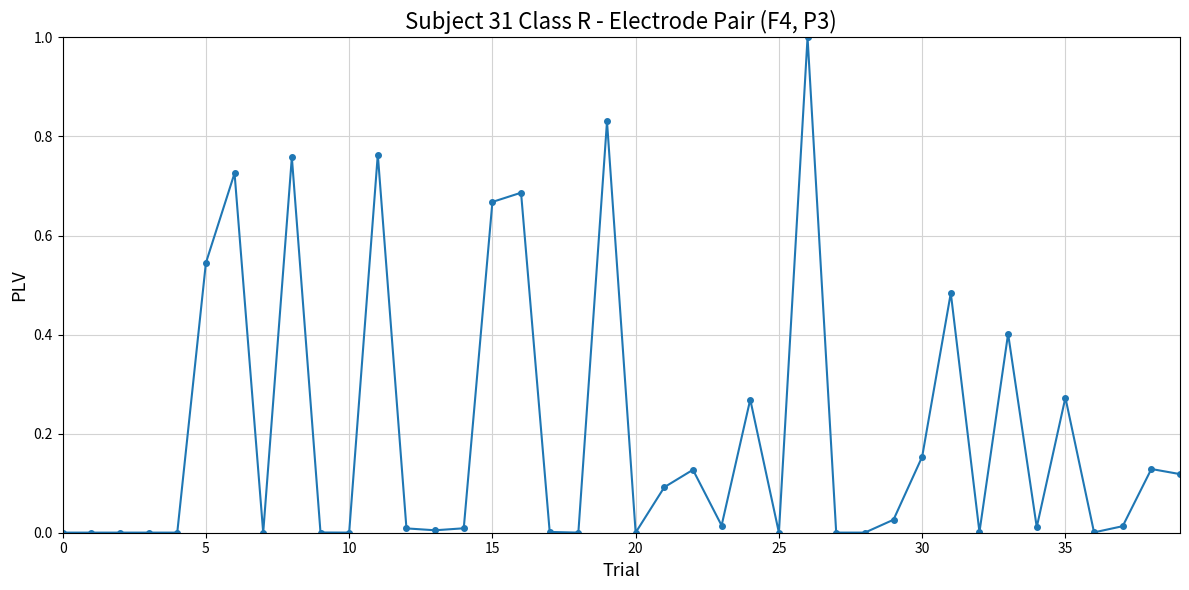

What is the sum of all values?

8.1